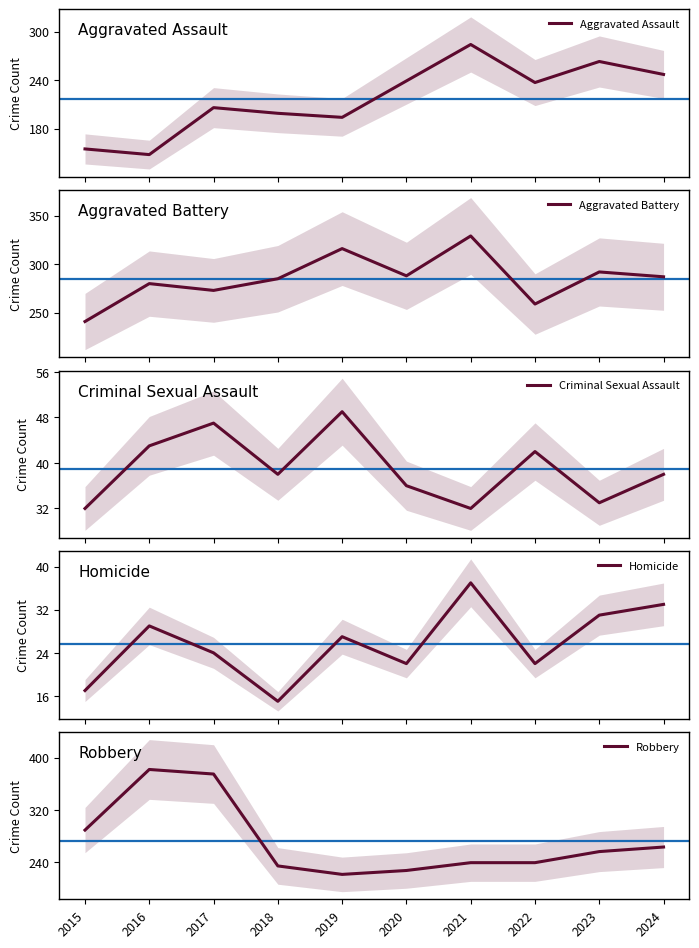

True or false: Aggravated Assault has more than 1 points higher than both neighbors.

True